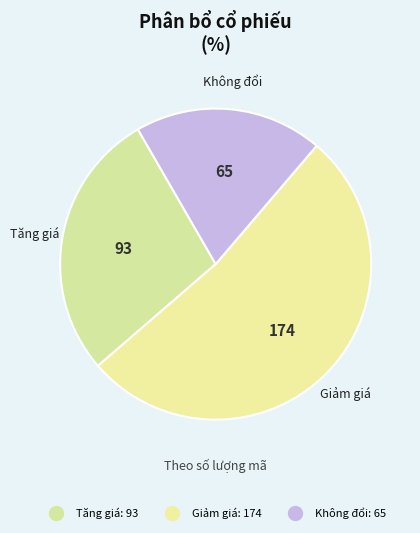

Is it true that Không đổi is 20% of the pie?

True